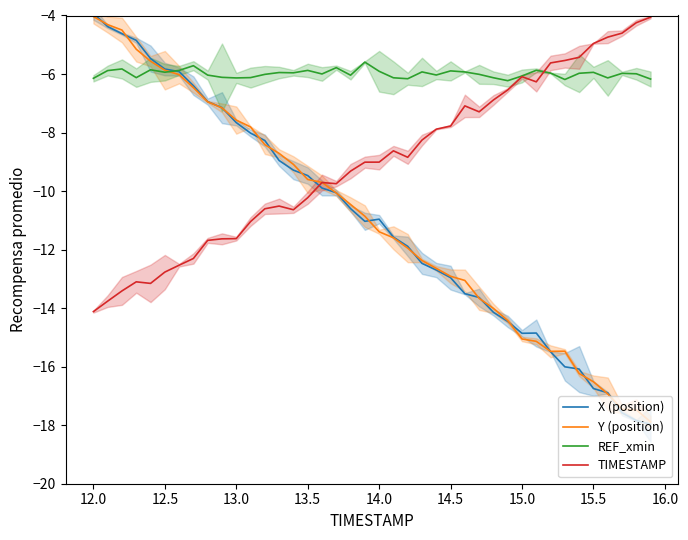

What is the minimum value for REF_xmin?

-6.2